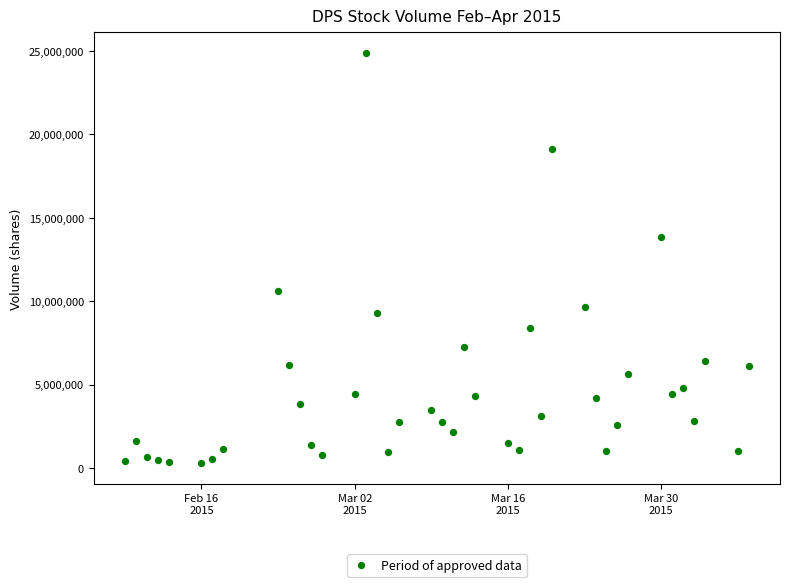

What Y value in the scatter plot is closest to 12582400?

13842500